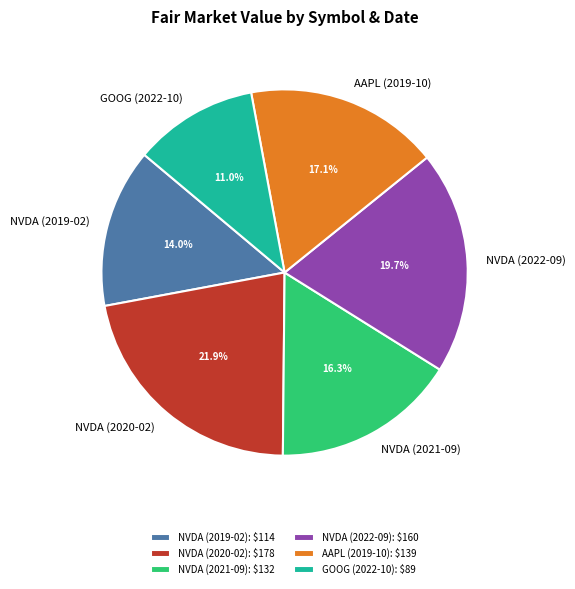

What percentage is the NVDA (2020-02) slice, to the nearest percent?

22%